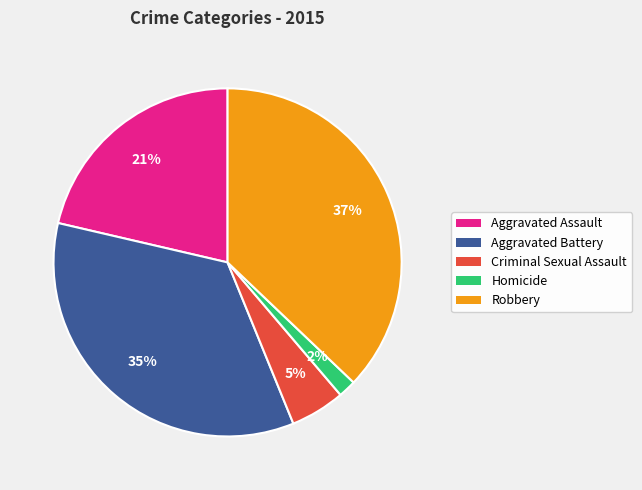

To the nearest percent, what is the average slice percentage?

20%